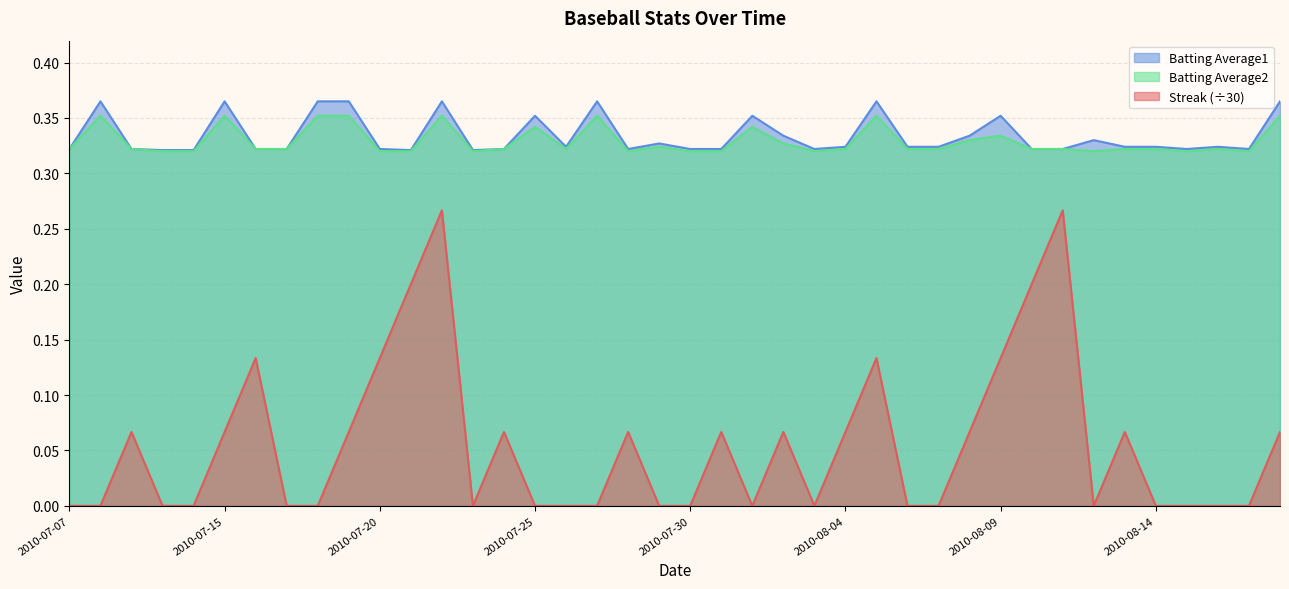

What is the spread (max minus min) of values at 2010-07-23?

0.3